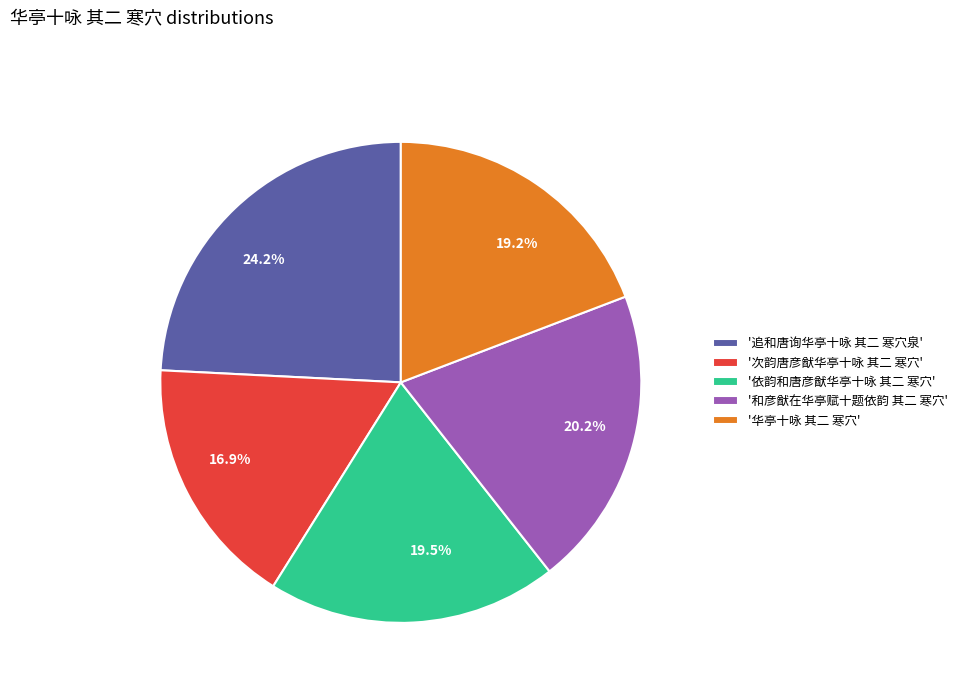

What is the largest slice in the pie chart?

'追和唐询华亭十咏 其二 寒穴泉'